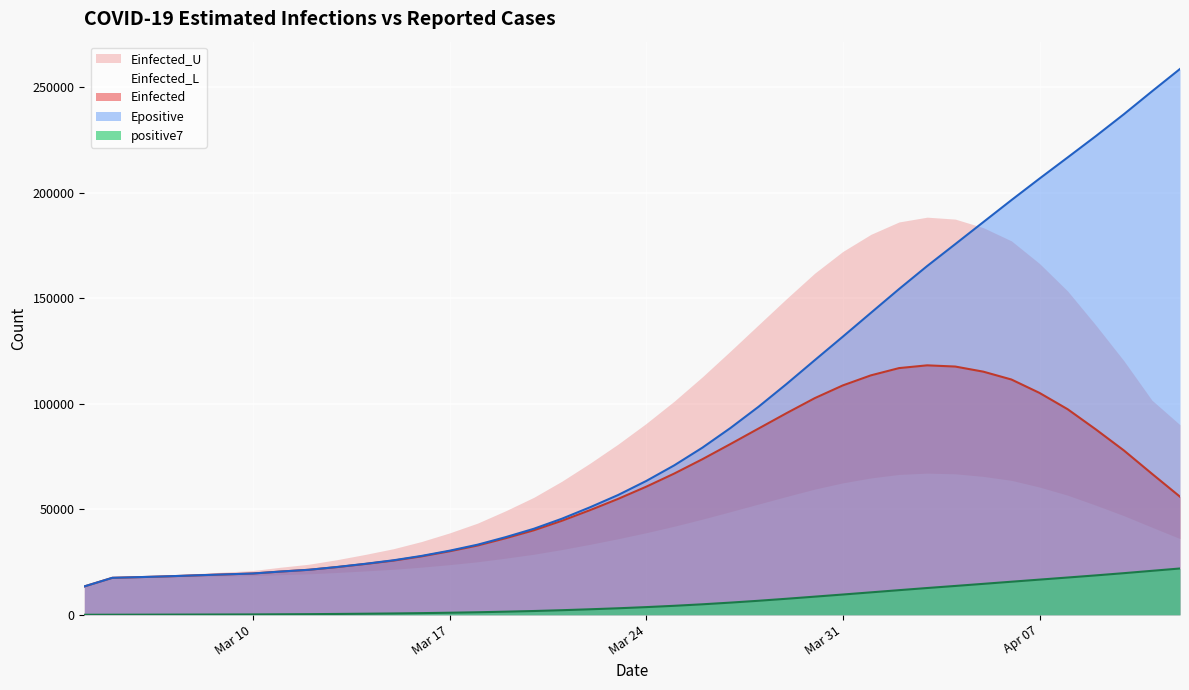

At which label does Epositive first exceed 63436?

Mar 24